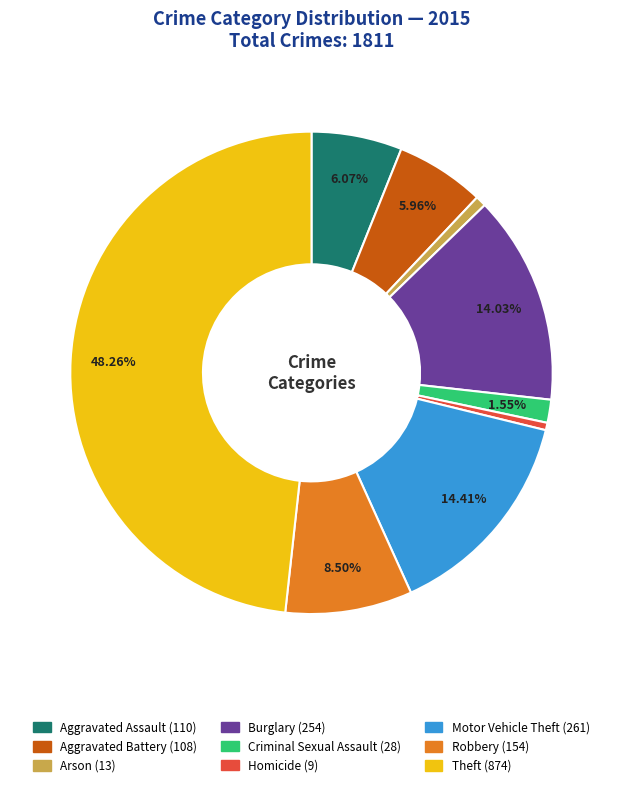

Is Criminal Sexual Assault the majority of the pie?

No